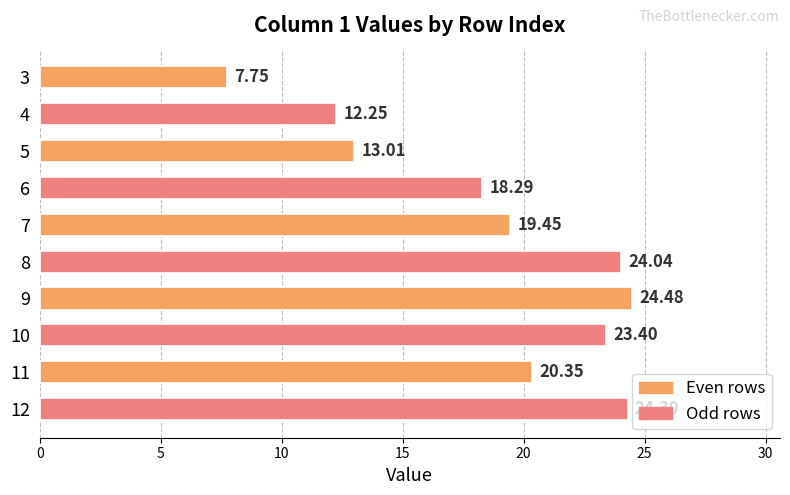

Which category has the highest value across all series?

9